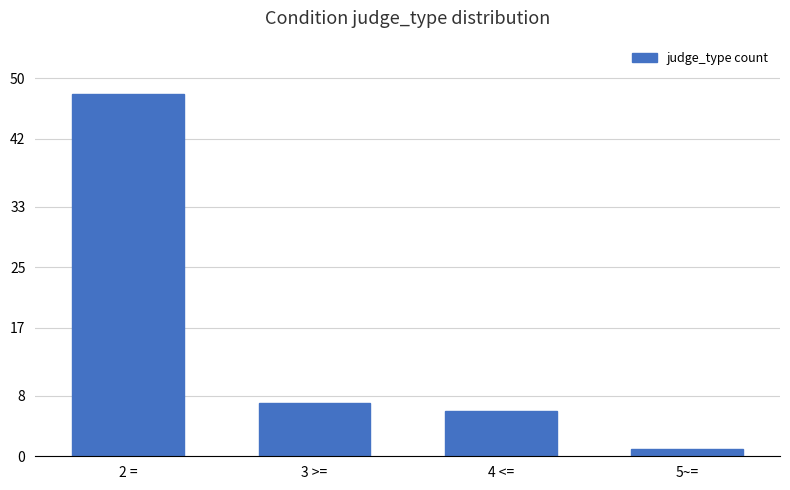

What is the label of the 4th bar from the right?

2 =